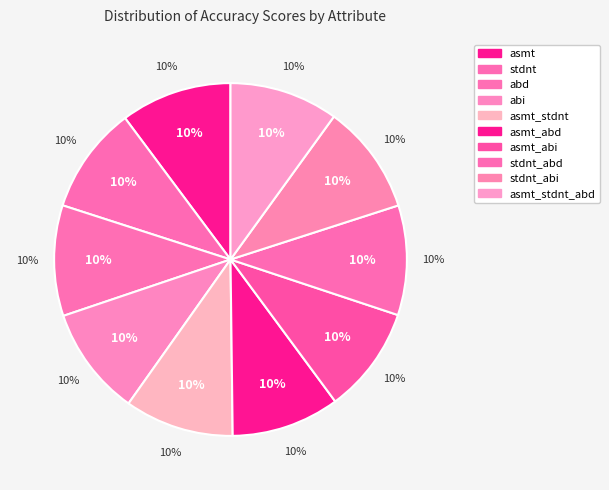

Combined, do abd and asmt_abi account for over 50%?

No